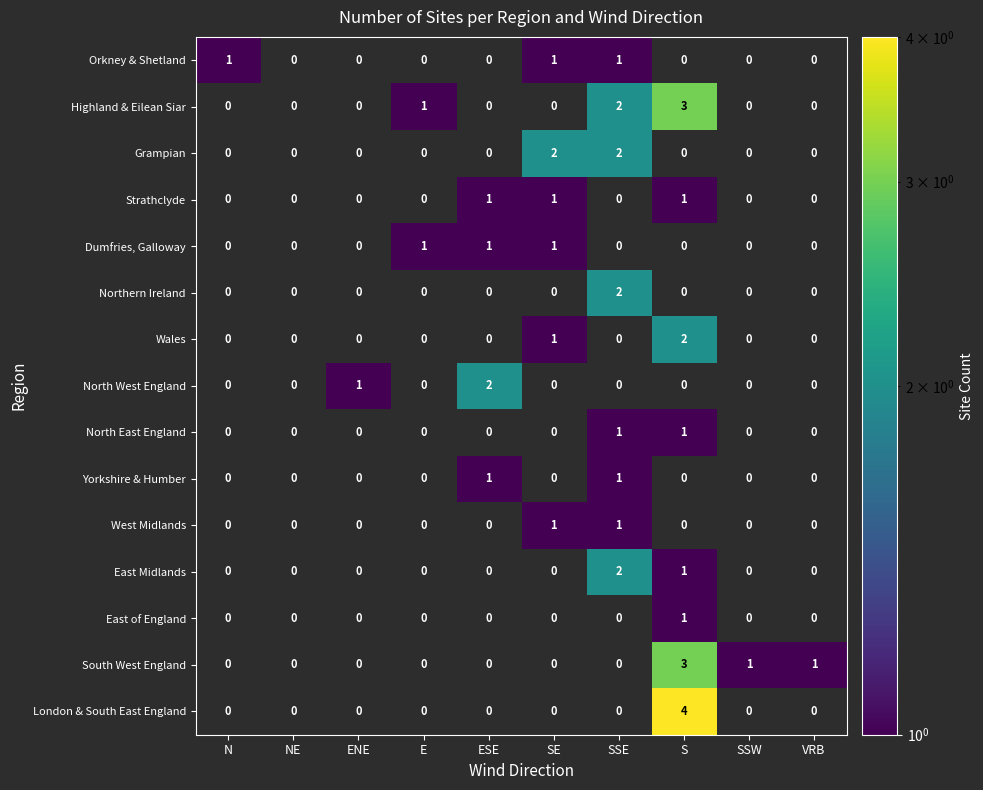

The Dumfries, Galloway series shows 1 at ESE. True or false?

True